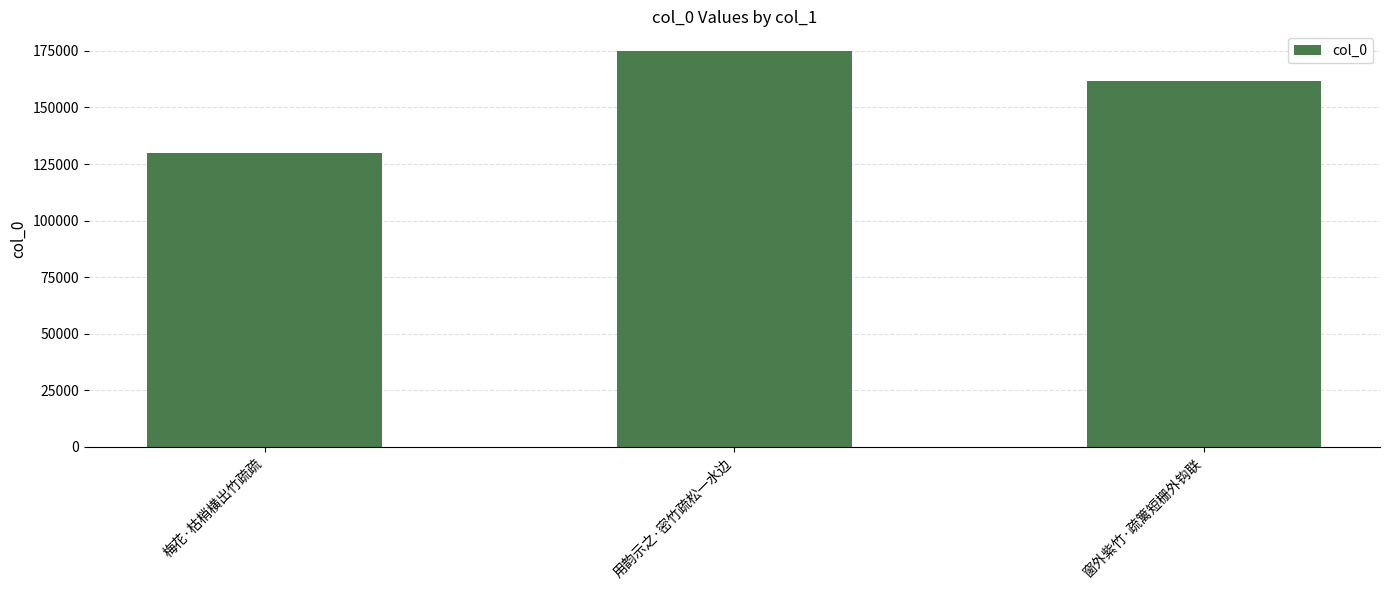

What is the average value?

155404